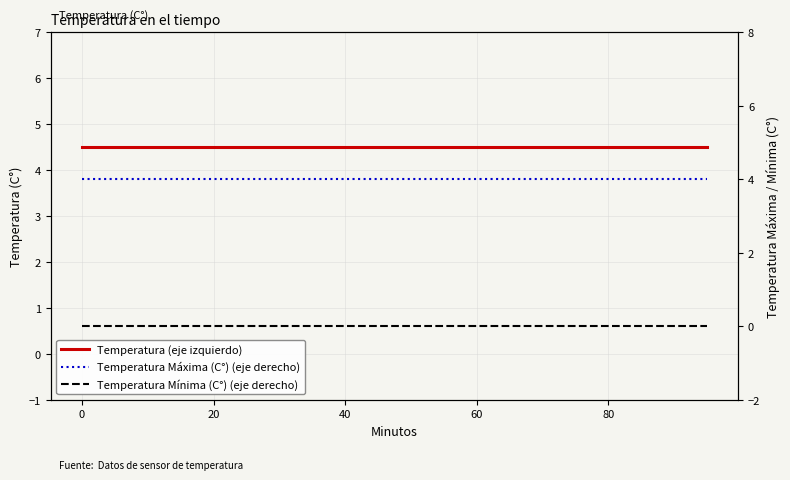

How many lines are shown in the chart?

3